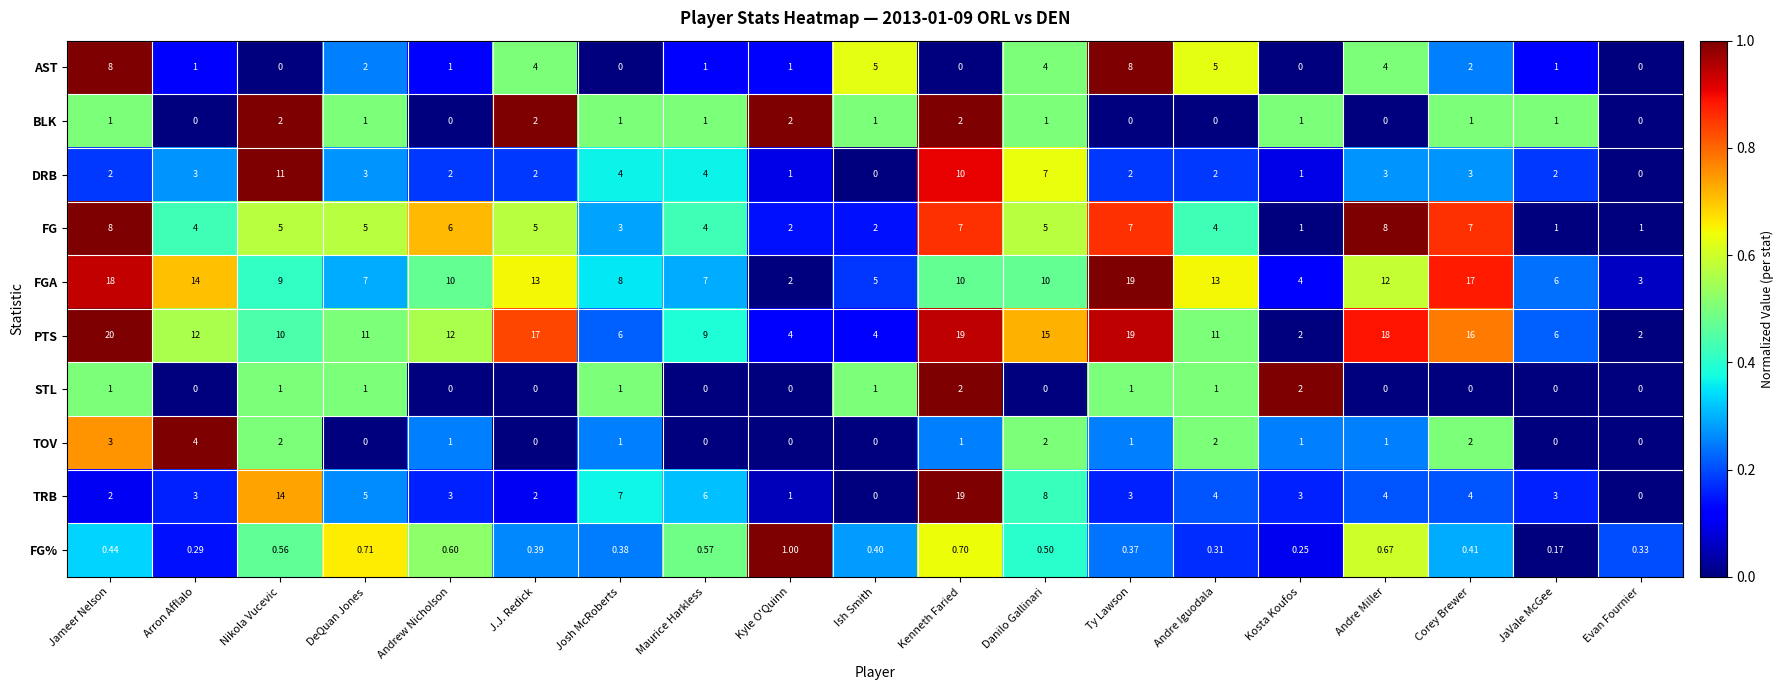

Where is FG% nearest to the value 0?

JaVale McGee